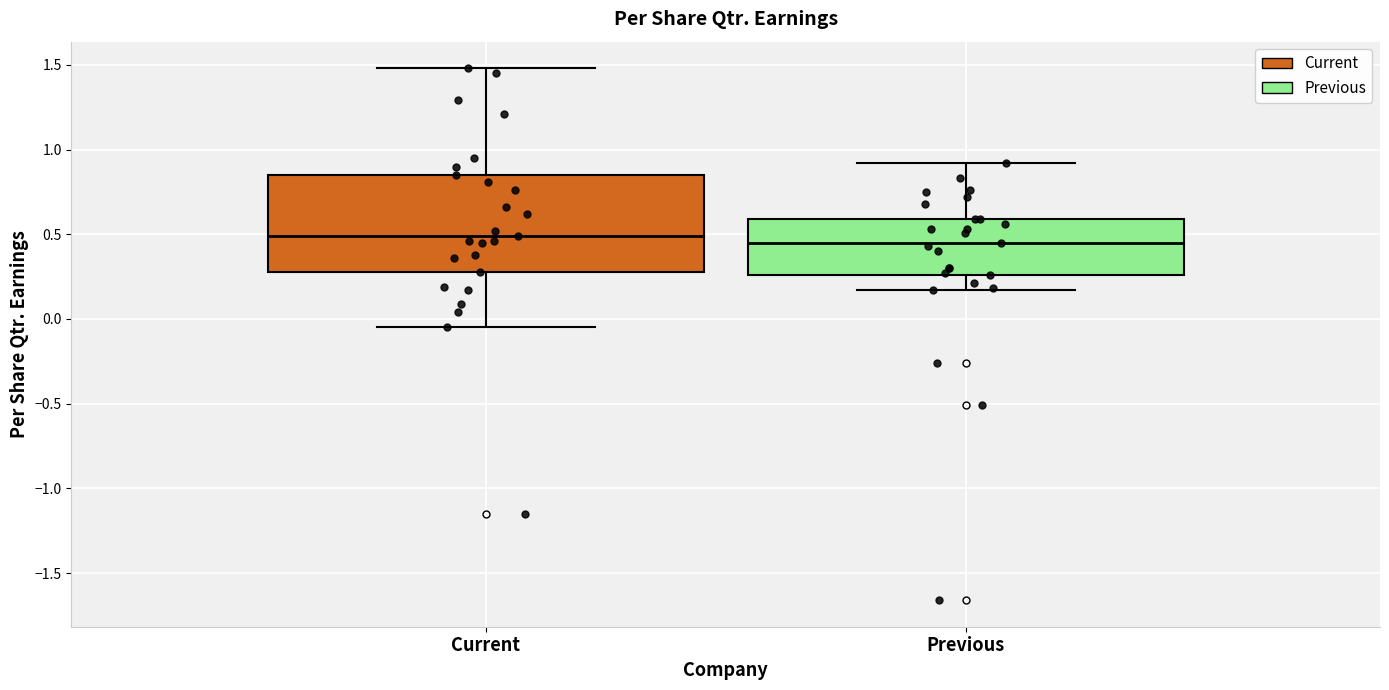

Reading left to right, read every box against the y-axis: the position of its median line, the range the box covers, and the ends of its whiskers. The values are not printed on the chart, so give them approximately, as read against the axis.

Current: median 0.50, box 0.30 to 0.85, whiskers -0.05 to 1.50
Previous: median 0.45, box 0.25 to 0.60, whiskers 0.15 to 0.90